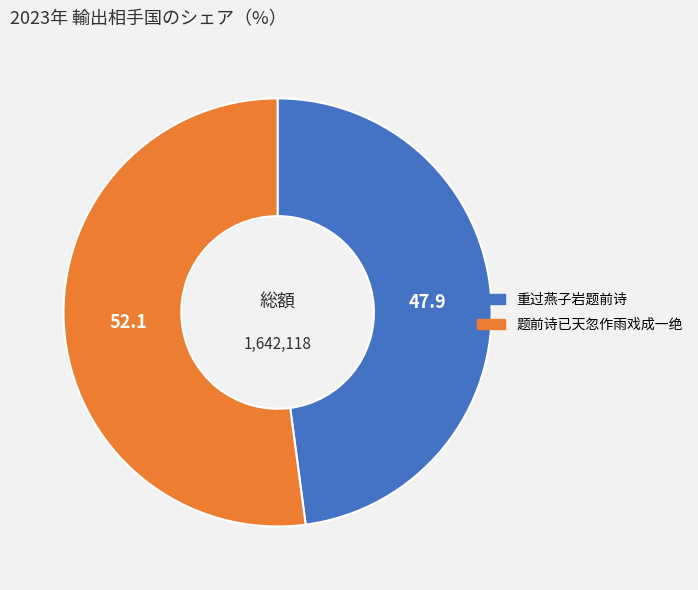

How many slices are in this pie chart?

2